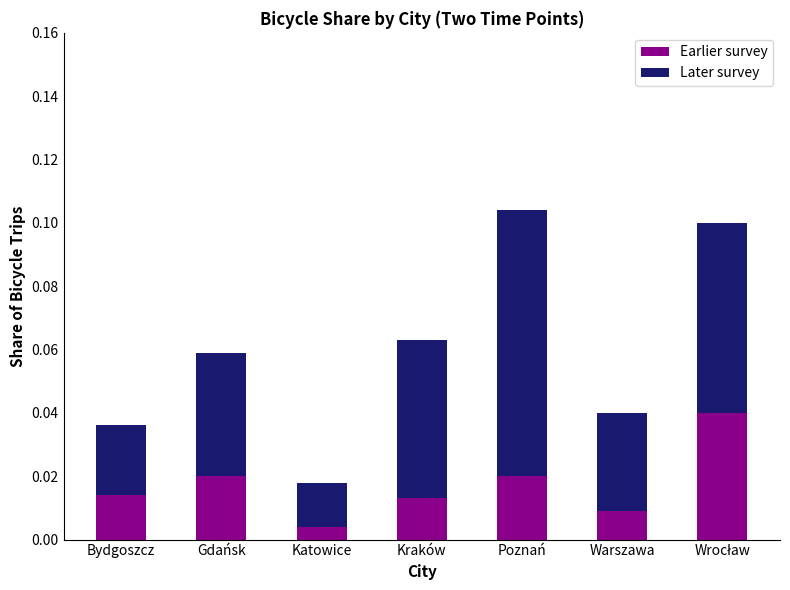

Where is Earlier survey nearest to the value 0?

Katowice